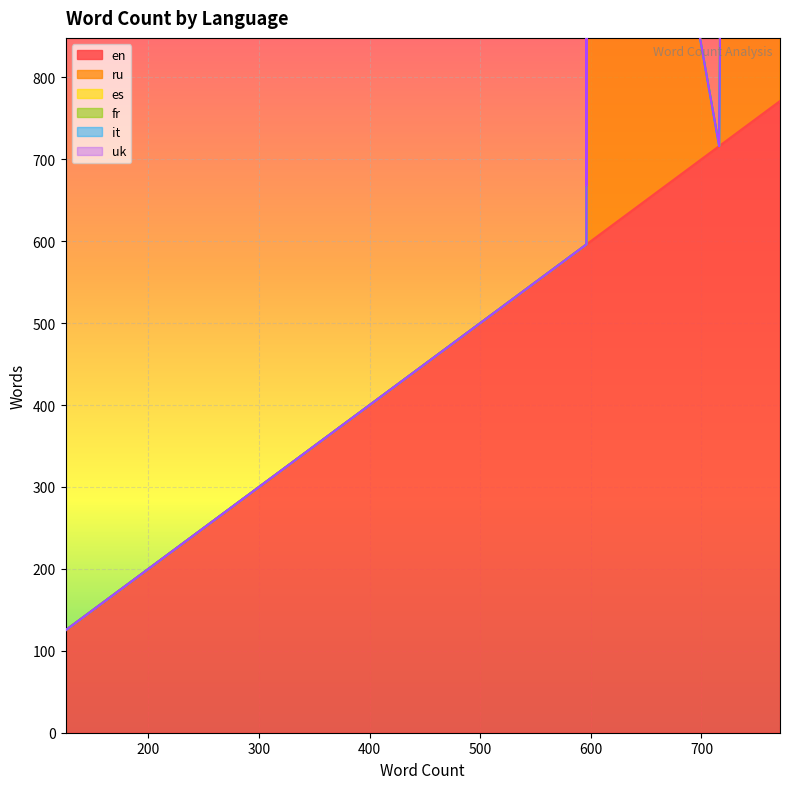

Rank the categories by ru value from lowest to highest.

0, 1, 2, 3, 4, 5, 9, 10, 11, 12, 13, 14, 6, 7, 8